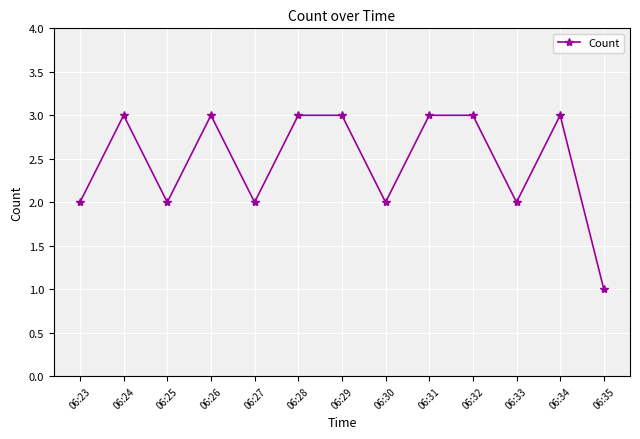

Which has a higher value, 06:30 or 06:32?

06:32